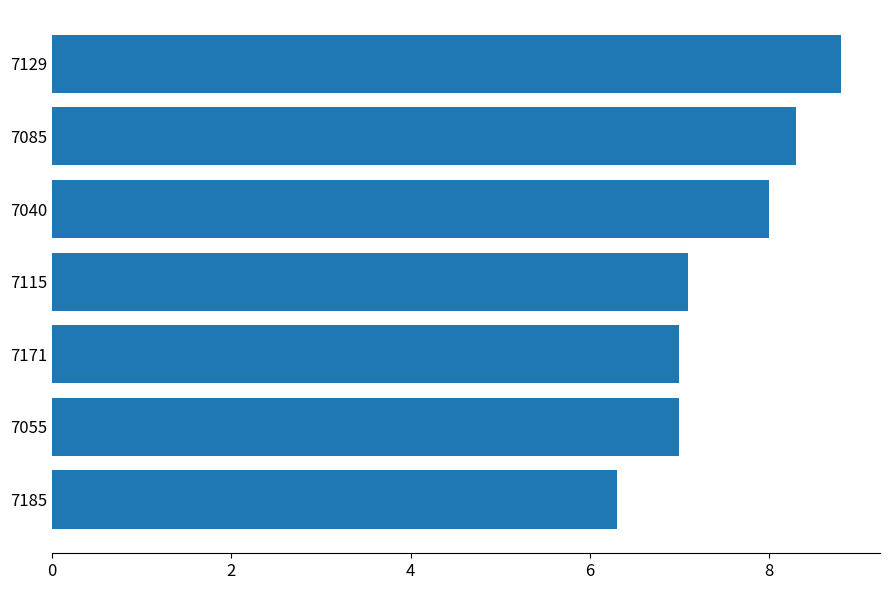

The chart shows a value of 2.6 at 7129. True or false?

False